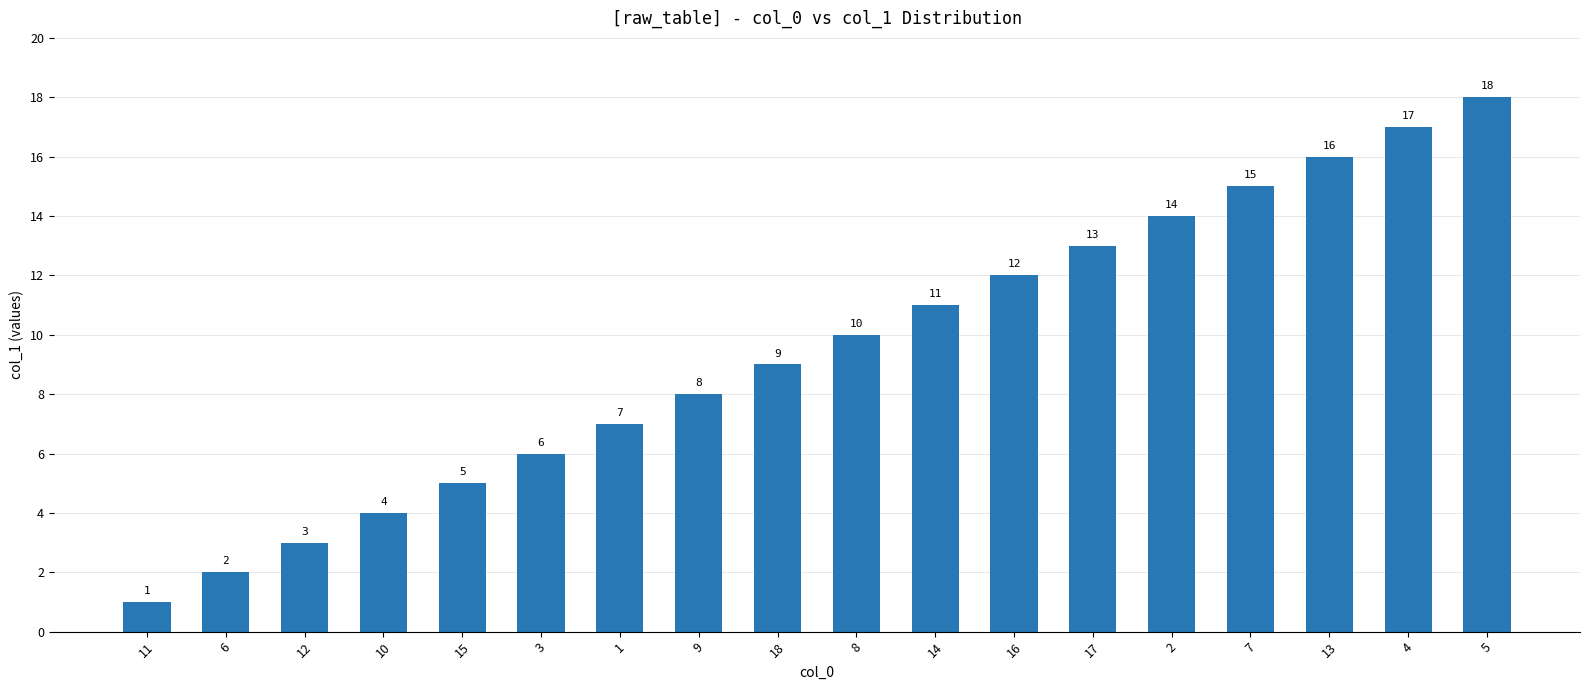

How many distinct data groups are displayed?

1